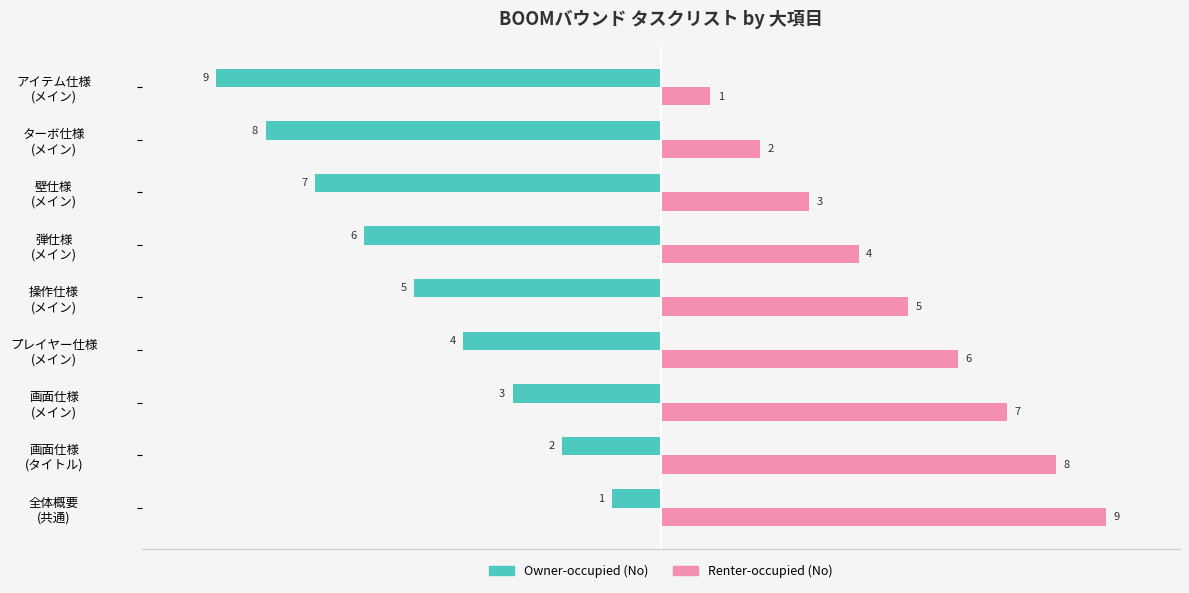

How many series are shown in this chart?

2